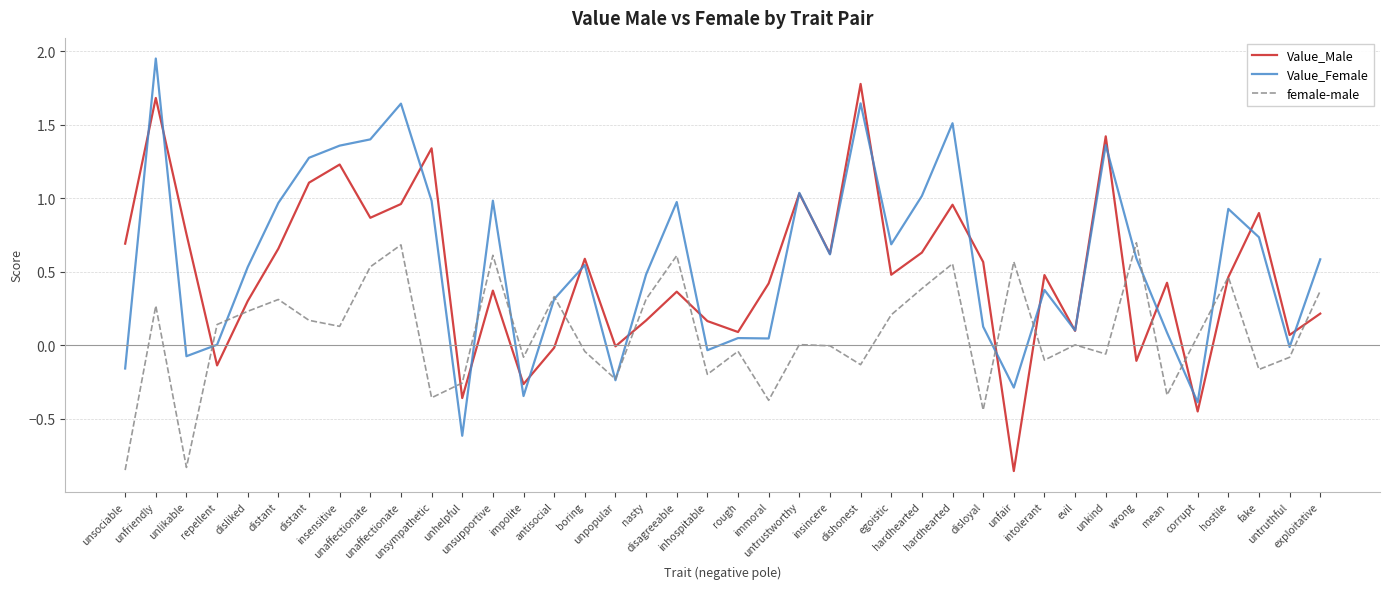

What is the difference between the maximum and second lowest values in the Value_Female series?

2.3